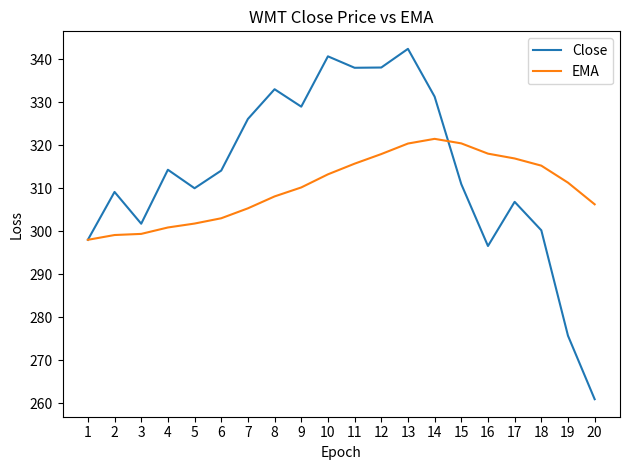

In Close, how many points are higher than both neighbors (excluding endpoints)?

6